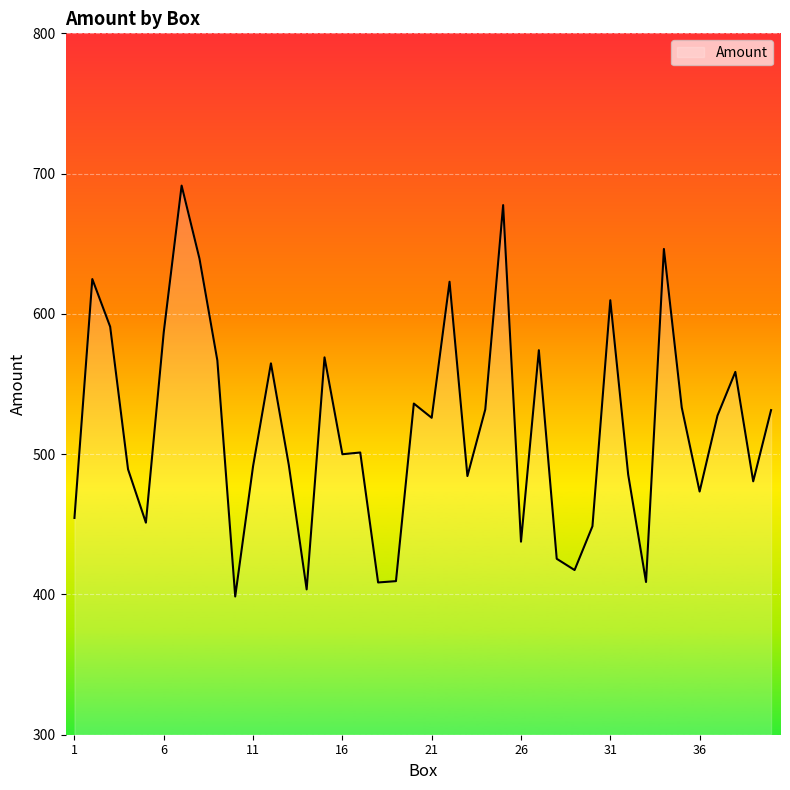

What is the greatest value displayed?

691.5